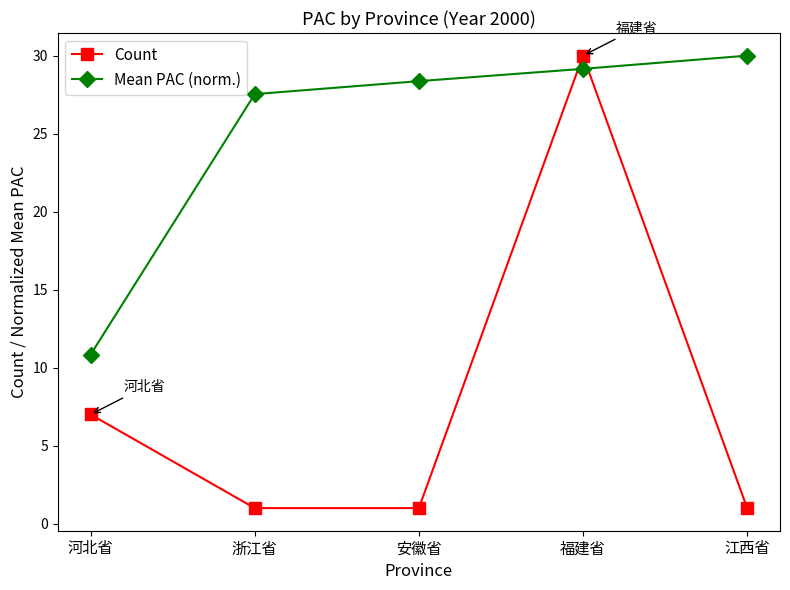

What are all the series names shown in the legend?

Count, Mean PAC (norm.)